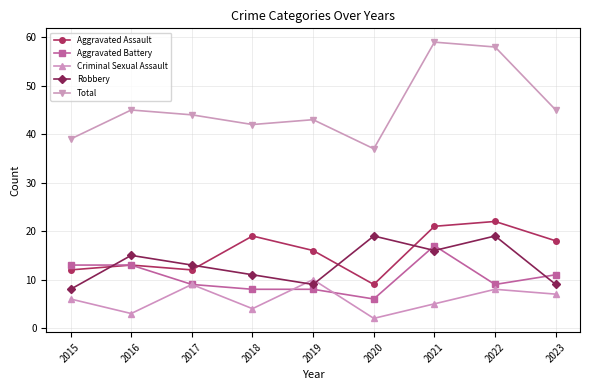

List the series in order of their peak value, highest first.

Total, Aggravated Assault, Robbery, Aggravated Battery, Criminal Sexual Assault